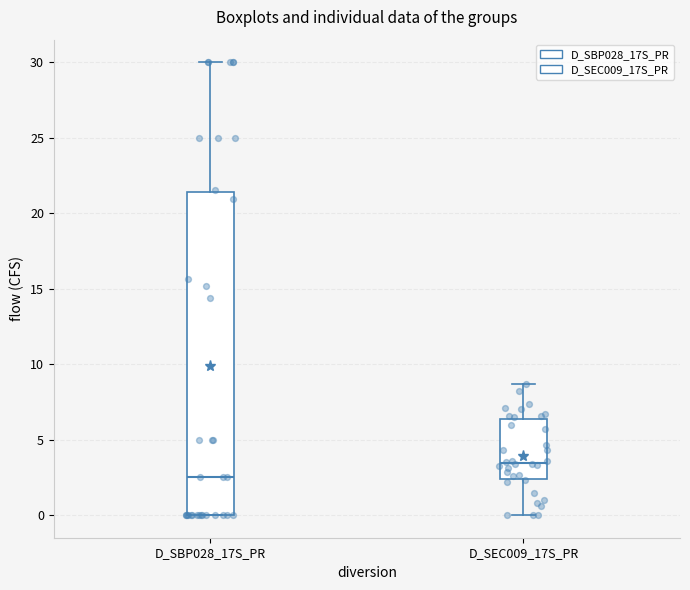

Reading left to right, read every box against the y-axis: the position of its median line, the range the box covers, and the ends of its whiskers. The values are not printed on the chart, so give them approximately, as read against the axis.

D_SBP028_17S_PR: median 2.5, box 0.0 to 21.5, whiskers 0.0 to 30.0
D_SEC009_17S_PR: median 3.5, box 2.5 to 6.5, whiskers 0.0 to 8.5